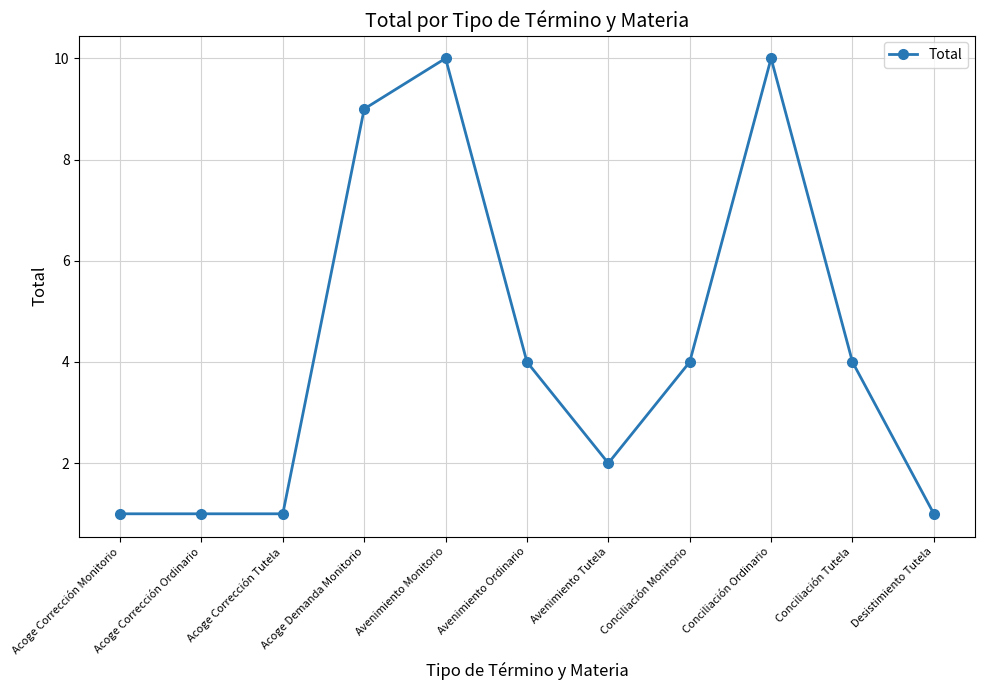

Reading left to right, extract all data points from this chart.

Acoge Corrección Monitorio=1	Acoge Corrección Ordinario=1	Acoge Corrección Tutela=1	Acoge Demanda Monitorio=9	Avenimiento Monitorio=10	Avenimiento Ordinario=4	Avenimiento Tutela=2	Conciliación Monitorio=4	Conciliación Ordinario=10	Conciliación Tutela=4	Desistimiento Tutela=1